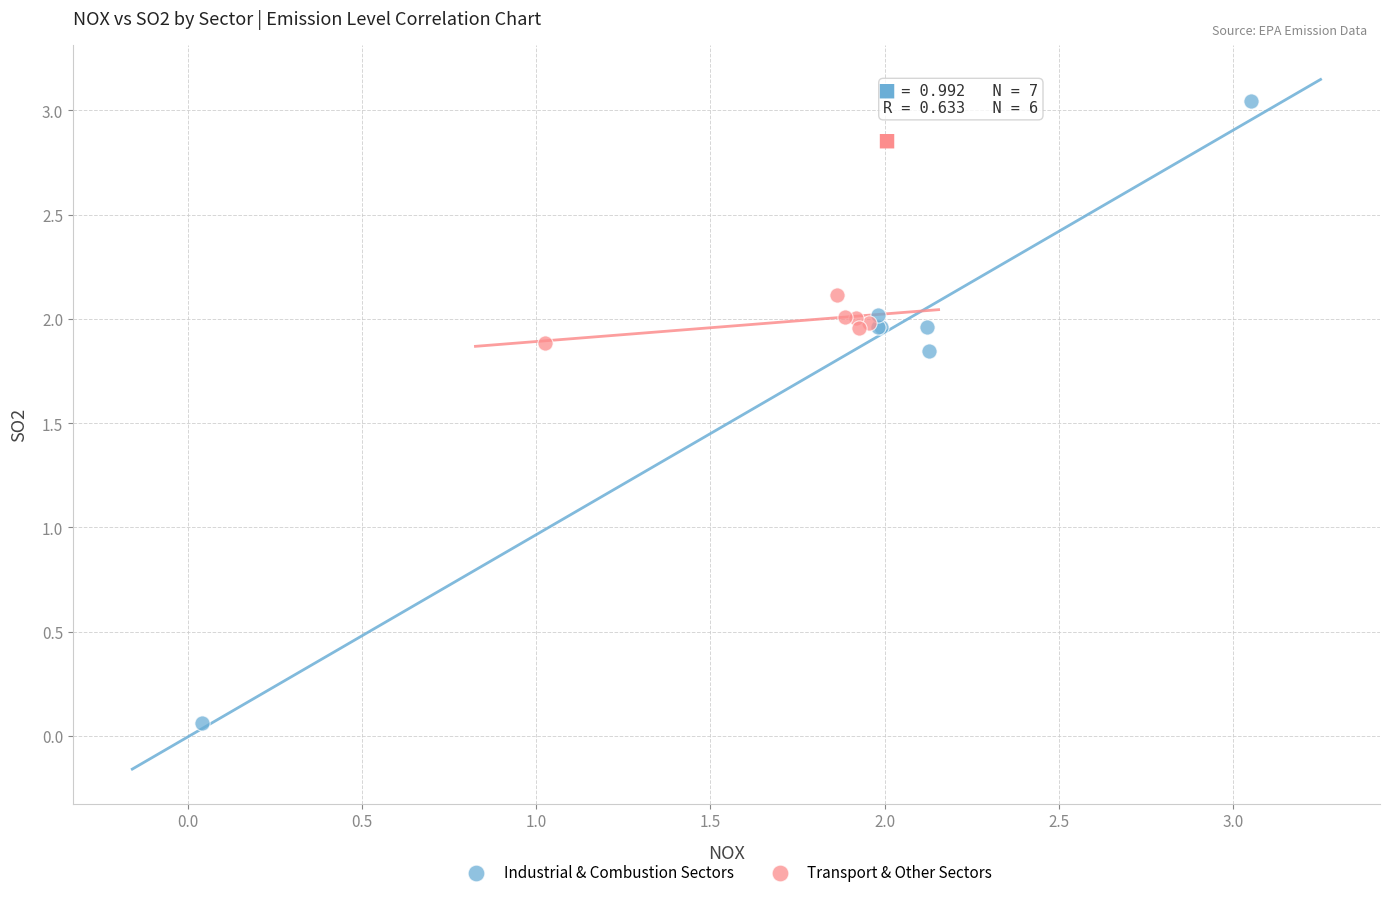

Which series has the widest spread of Y values?

Industrial & Combustion Sectors